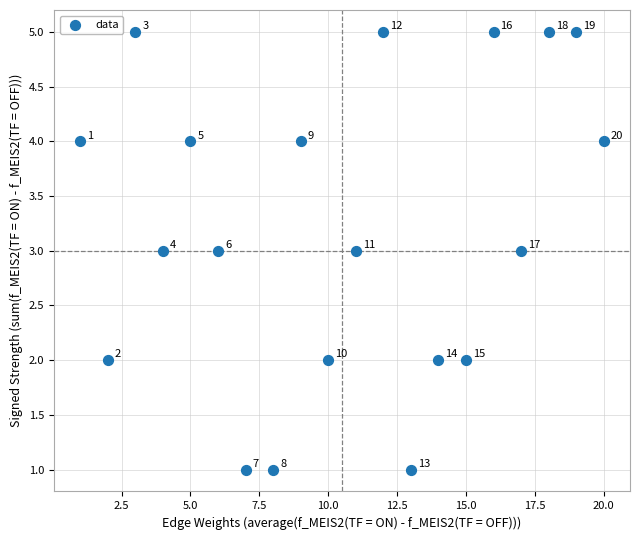

What Y value in the scatter plot is closest to 3?

3